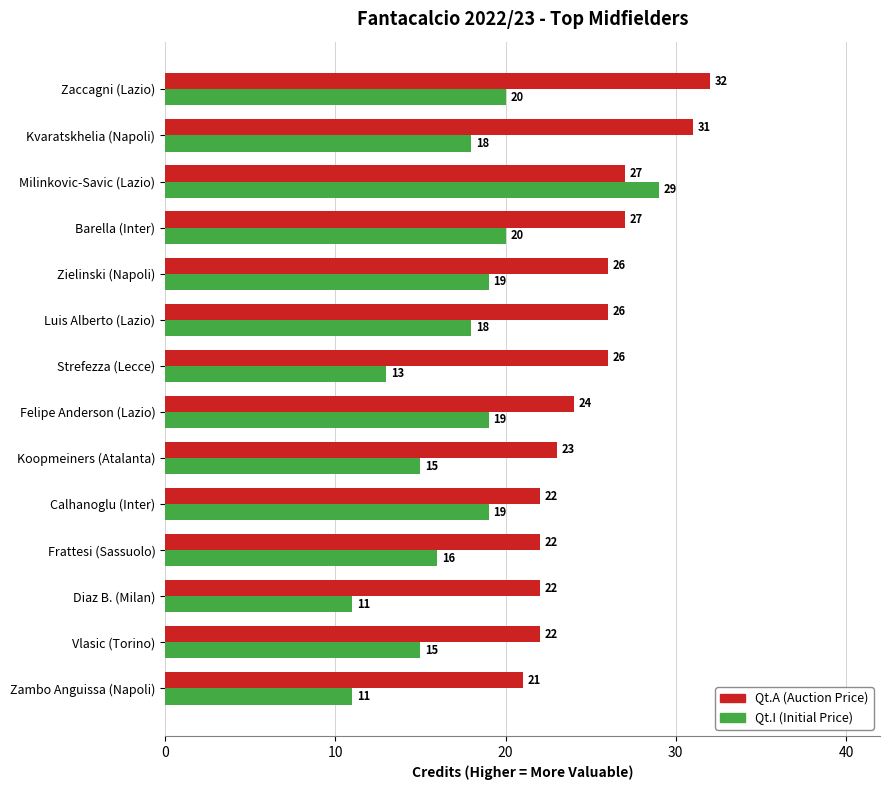

At Felipe Anderson (Lazio), list the series in order from smallest to largest.

Qt.I (Initial Price), Qt.A (Auction Price)